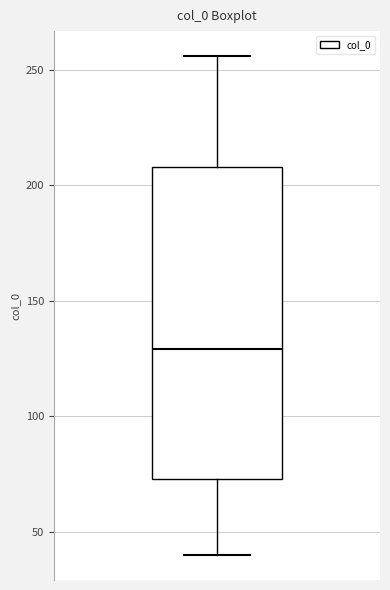

Where does the upper whisker of the box end on the y-axis? The values are not printed on the chart, so give them approximately, as read against the axis.

255